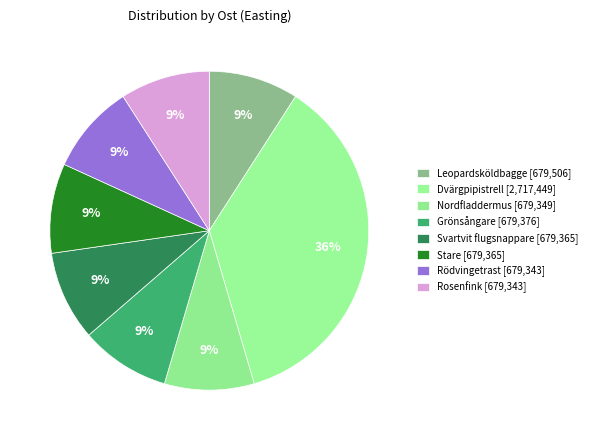

Count the number of slices in the pie.

8